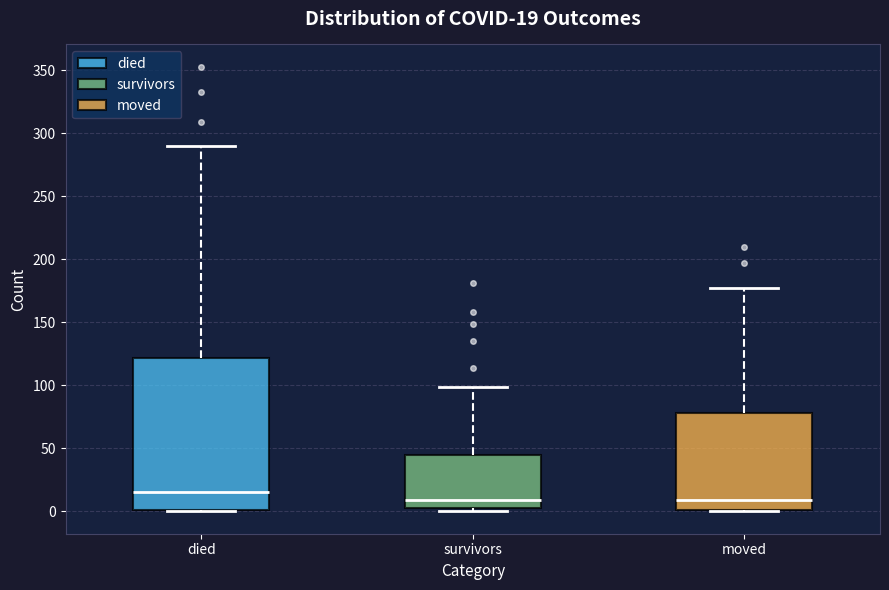

Which box's median line is the highest?

died